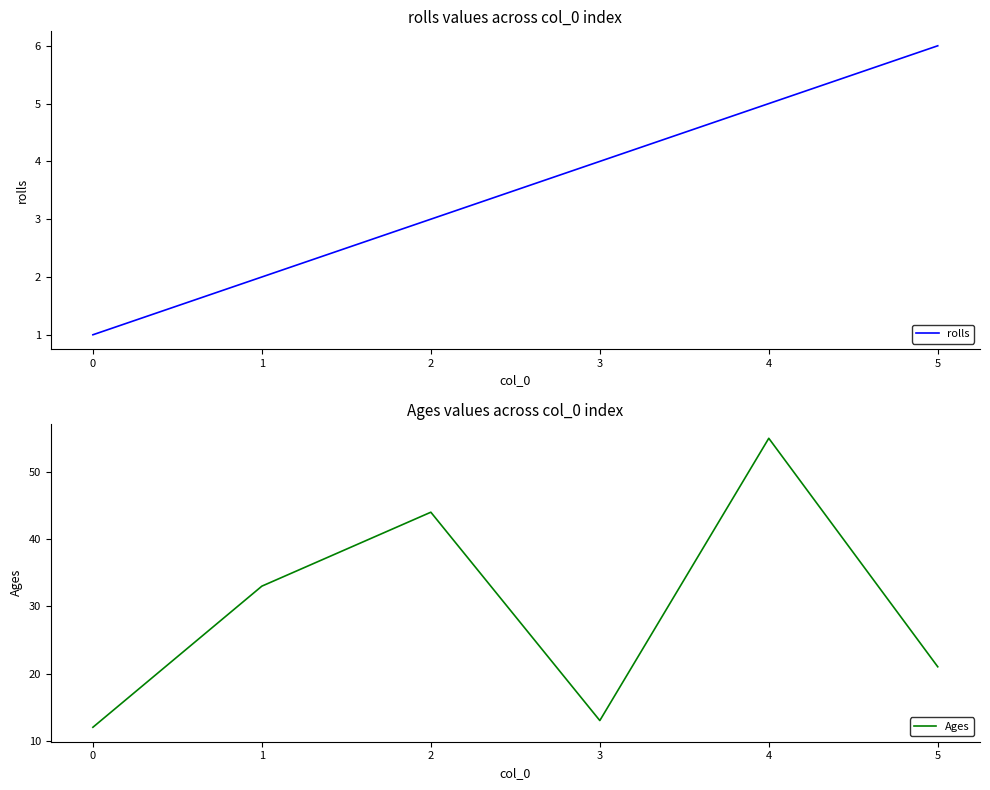

What is the maximum value for rolls?

6